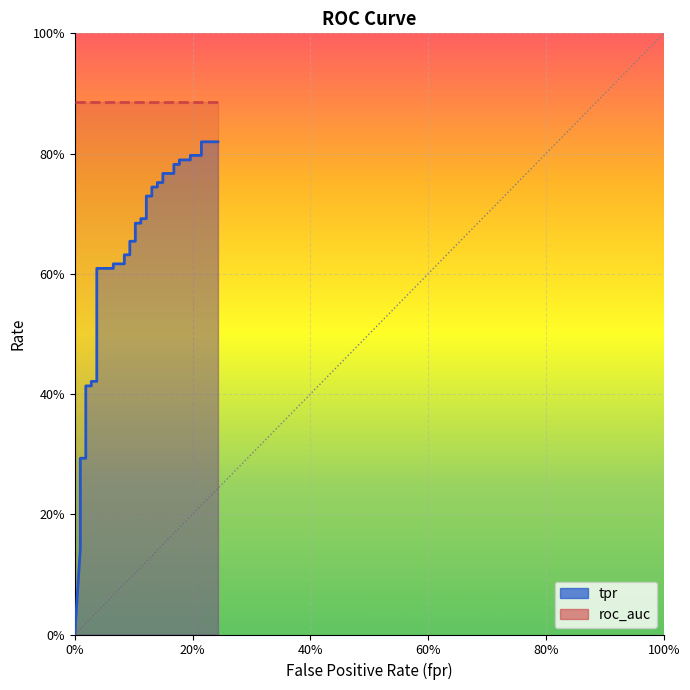

Count the number of categories in the chart.

40